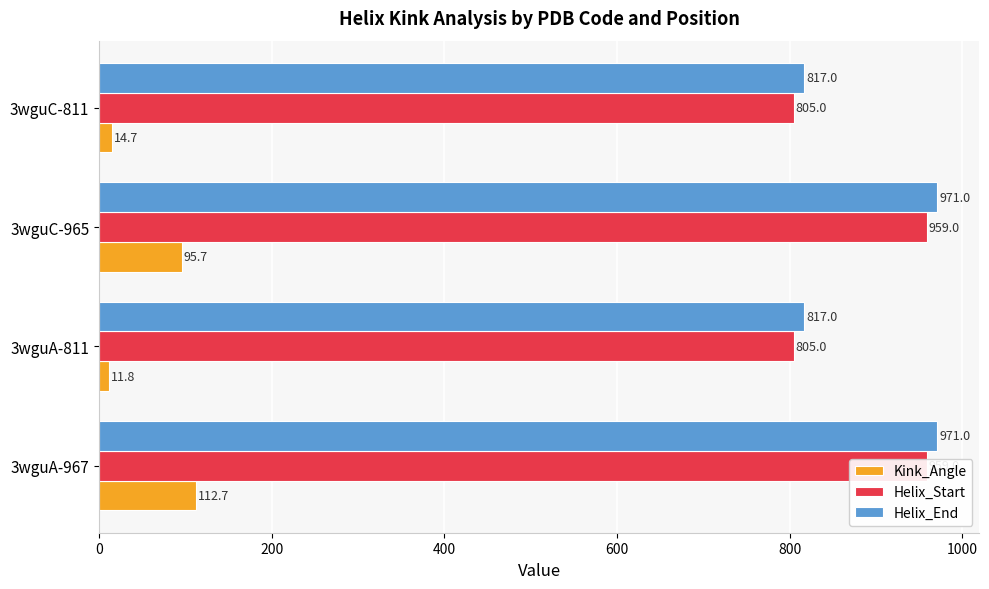

At 3wguA-811, list the series in order from smallest to largest.

Kink_Angle, Helix_Start, Helix_End